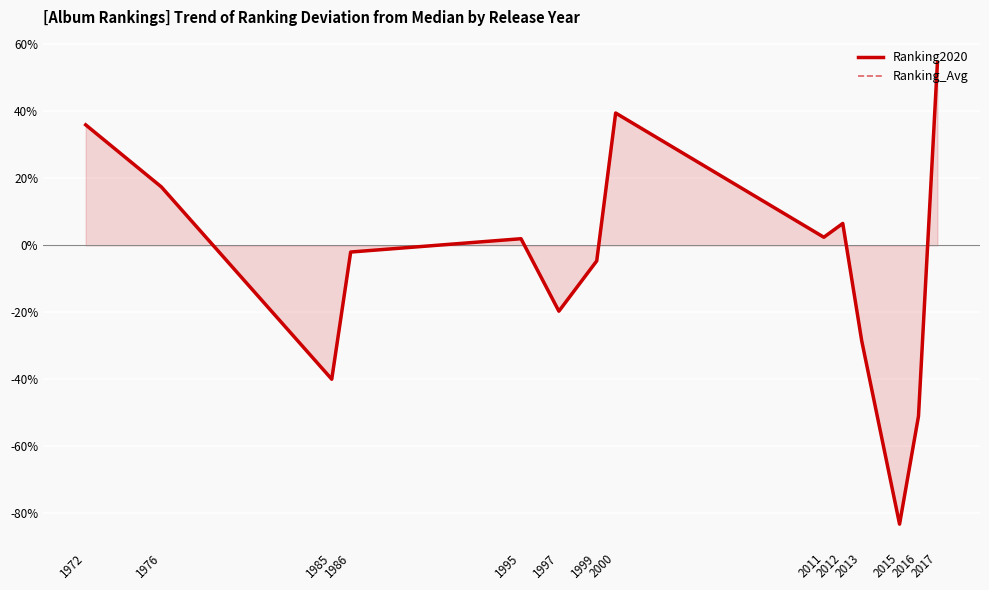

Which has a higher value, 1985 or 2017?

2017